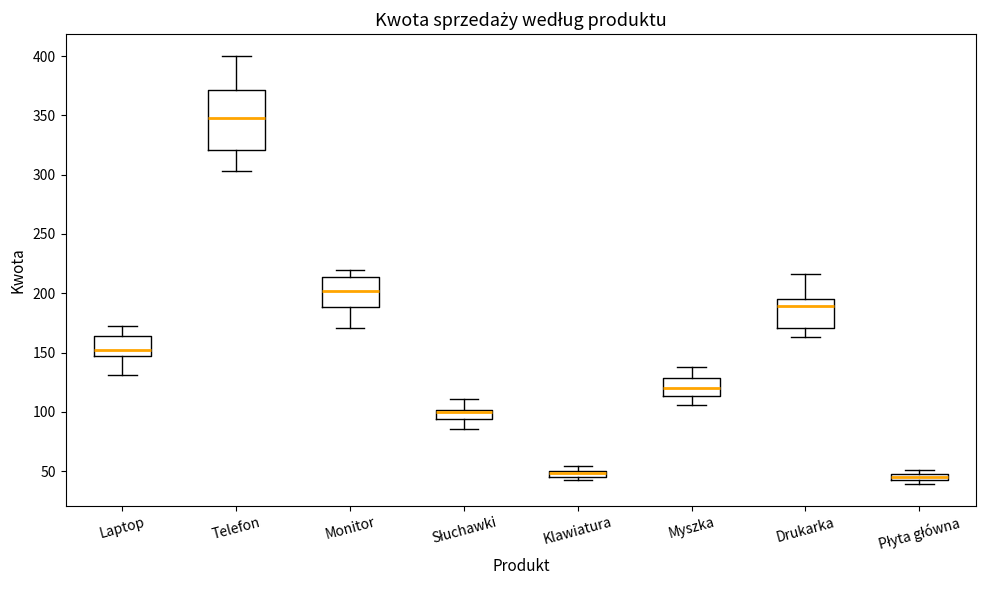

Where does the upper whisker of the box for Monitor end on the y-axis? The values are not printed on the chart, so give them approximately, as read against the axis.

220